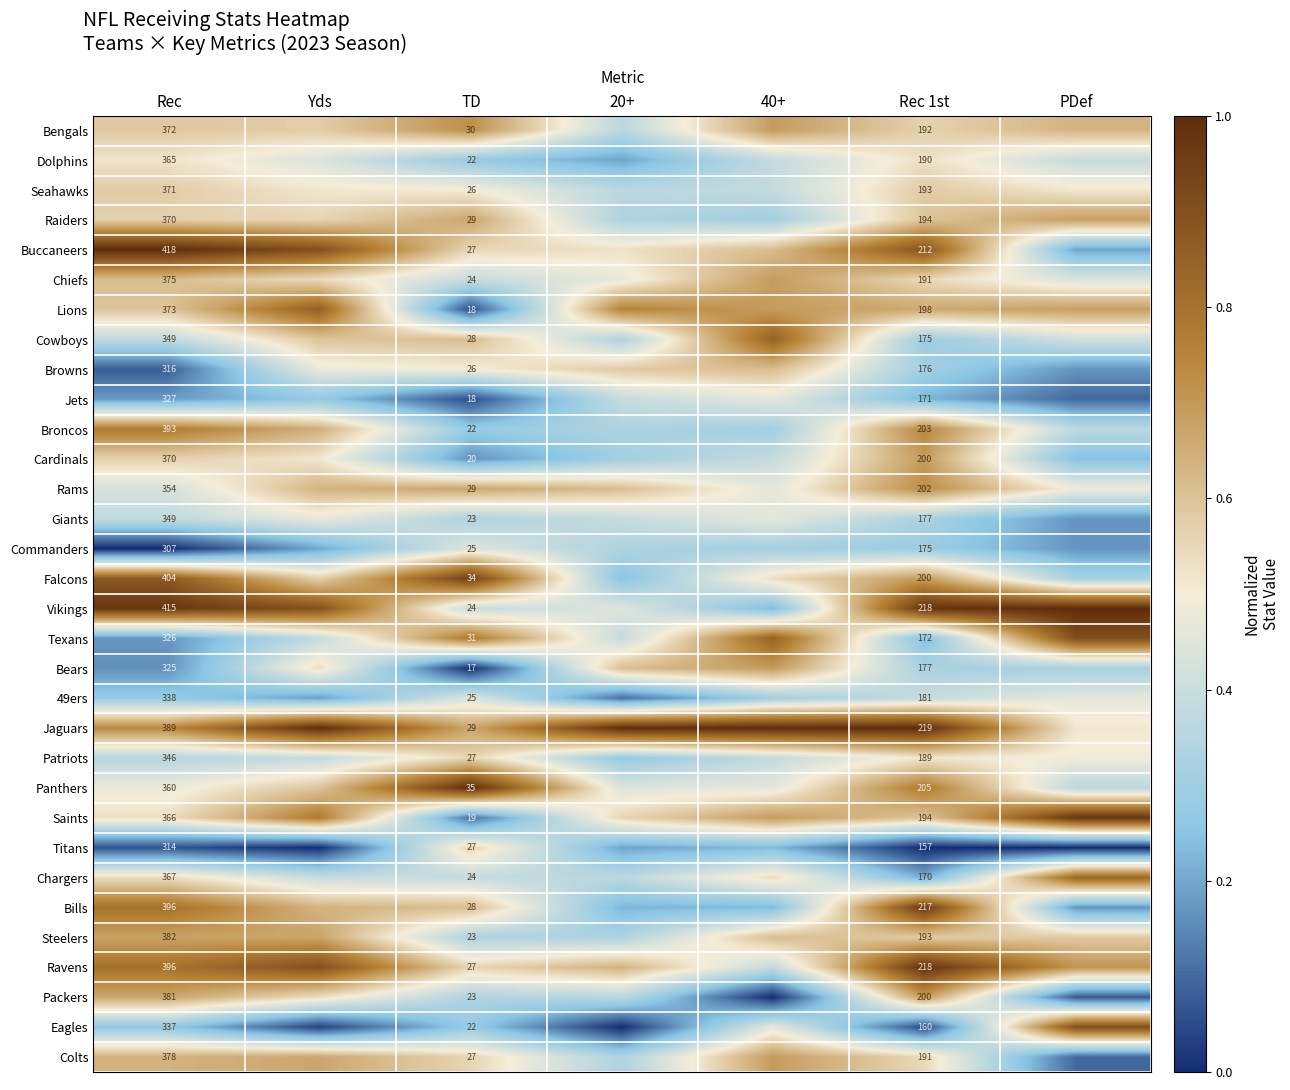

Is the value of Bills at Rec greater than the value of Seahawks at Rec 1st?

Yes